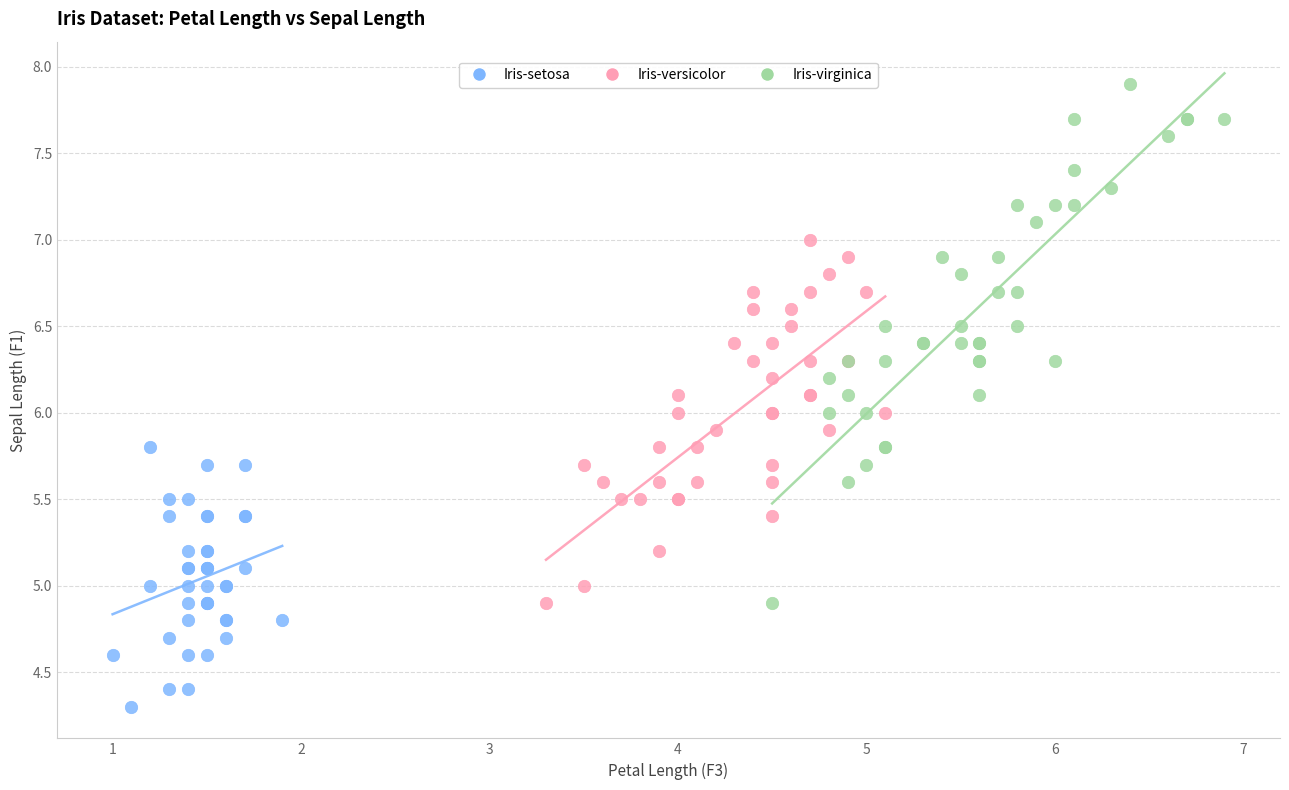

Which series reaches the minimum Y coordinate?

Iris-setosa